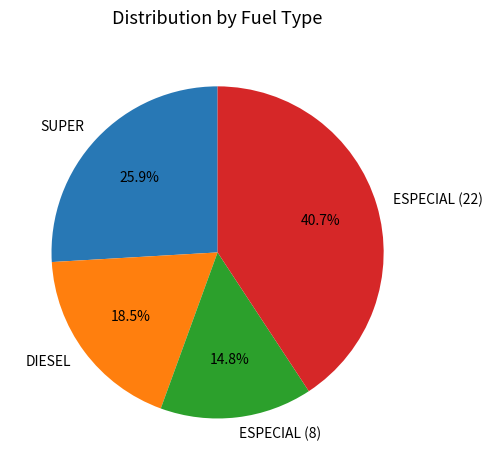

Does DIESEL account for over 50% of the chart?

No